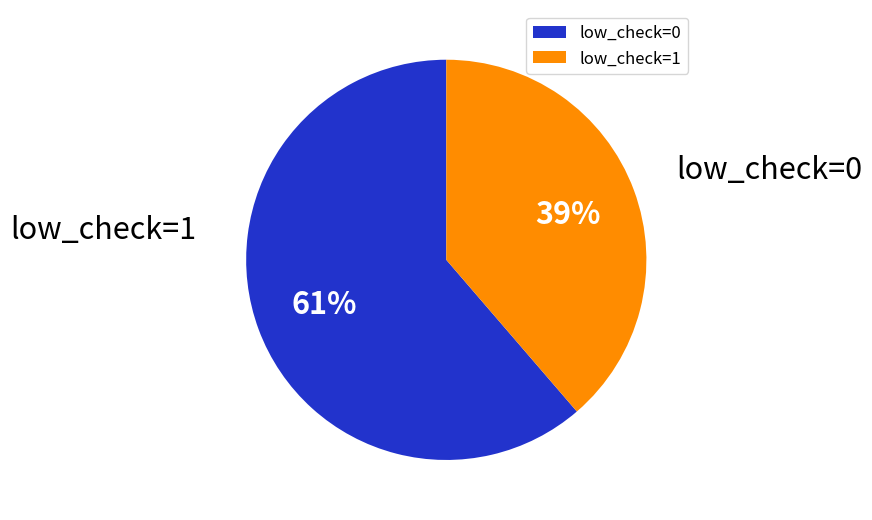

To the nearest percent, what percentage of the pie is low_check=0?

61%